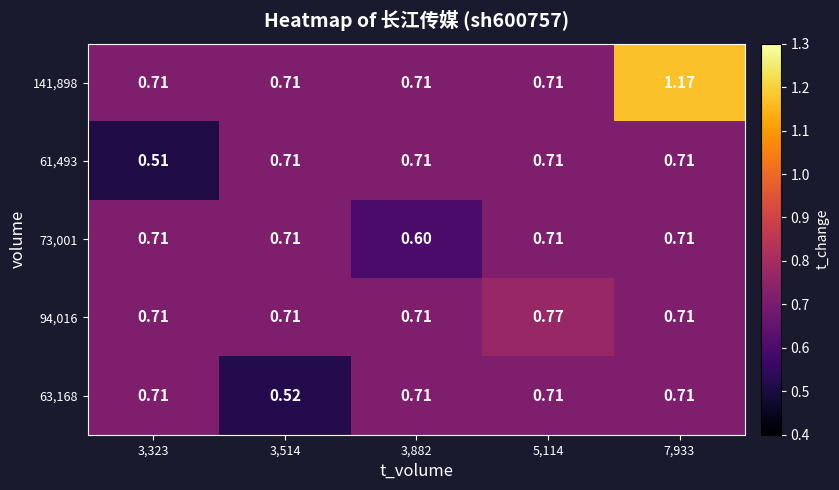

Is the value of 63,168 at 7,933 greater than the value of 61,493 at 3,323?

Yes